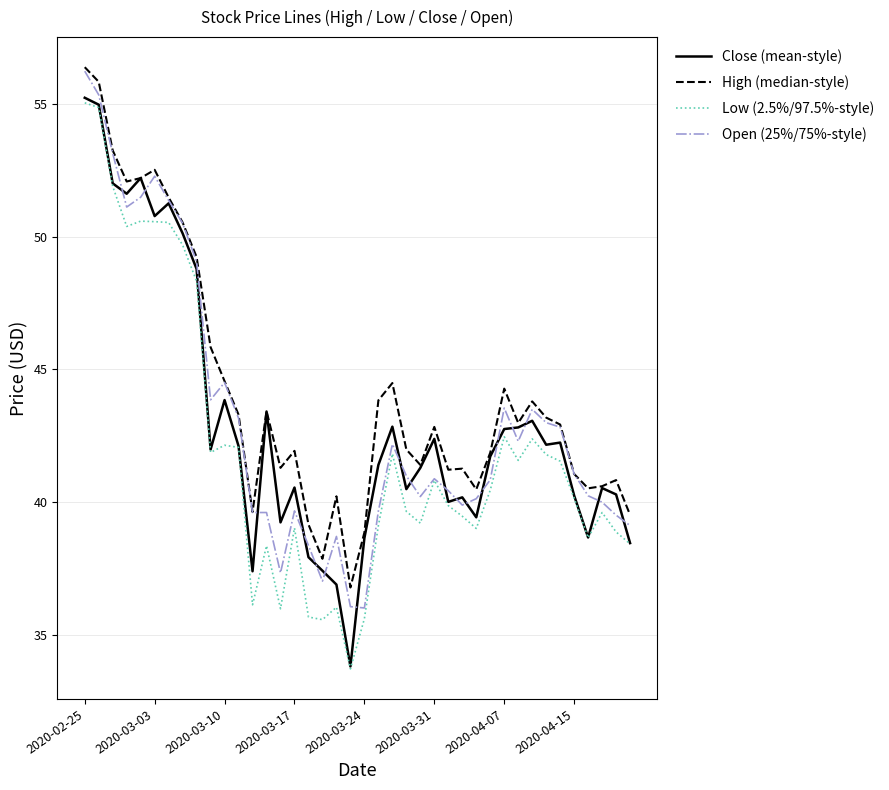

How many lines are shown in the chart?

4